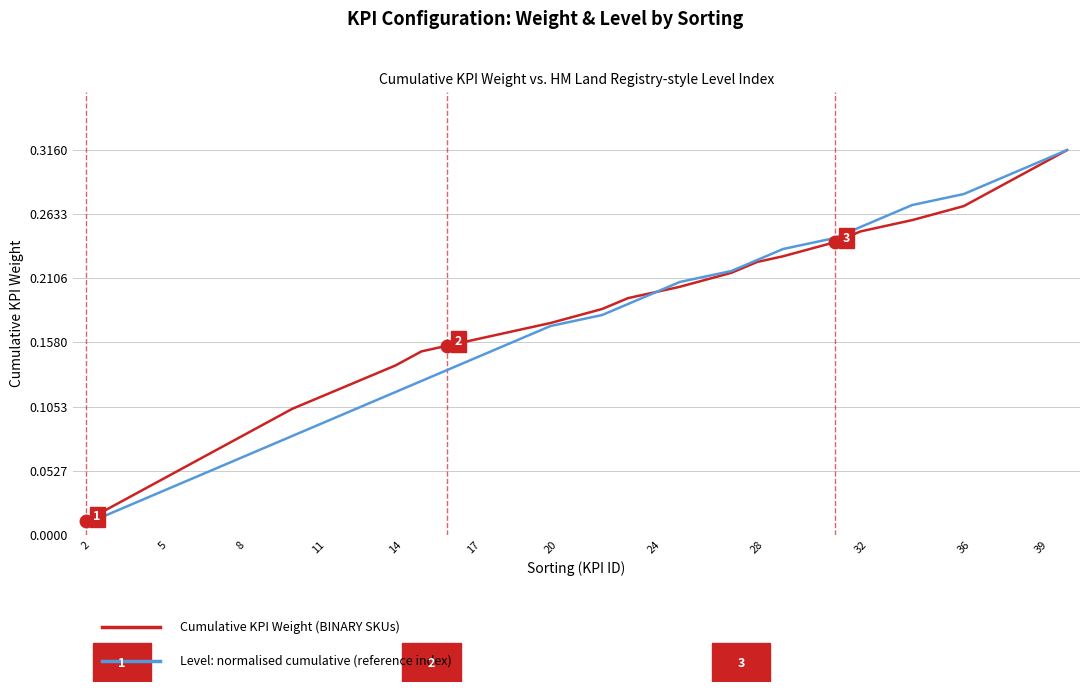

Does the chart have visible grid lines?

Yes